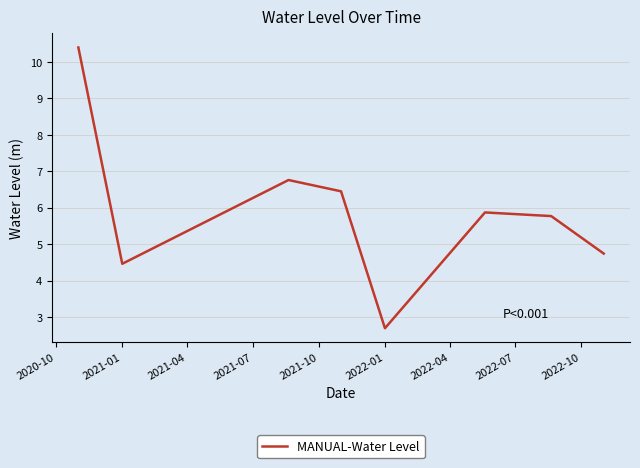

What is the difference between the second highest and minimum values?

4.1